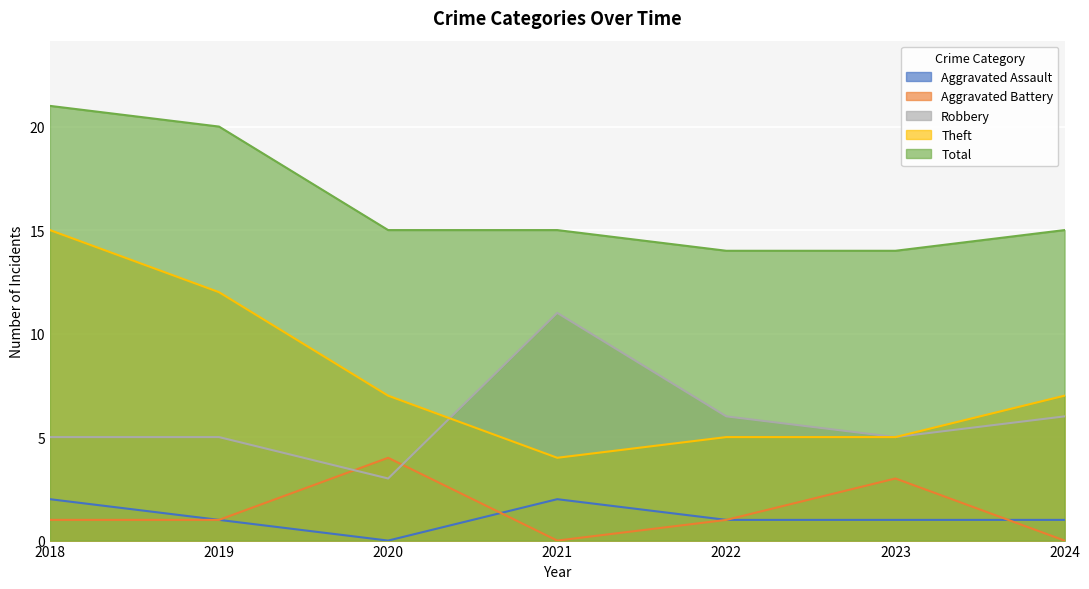

Is the value of Aggravated Battery at 2024 greater than the value of Total at 2021?

No